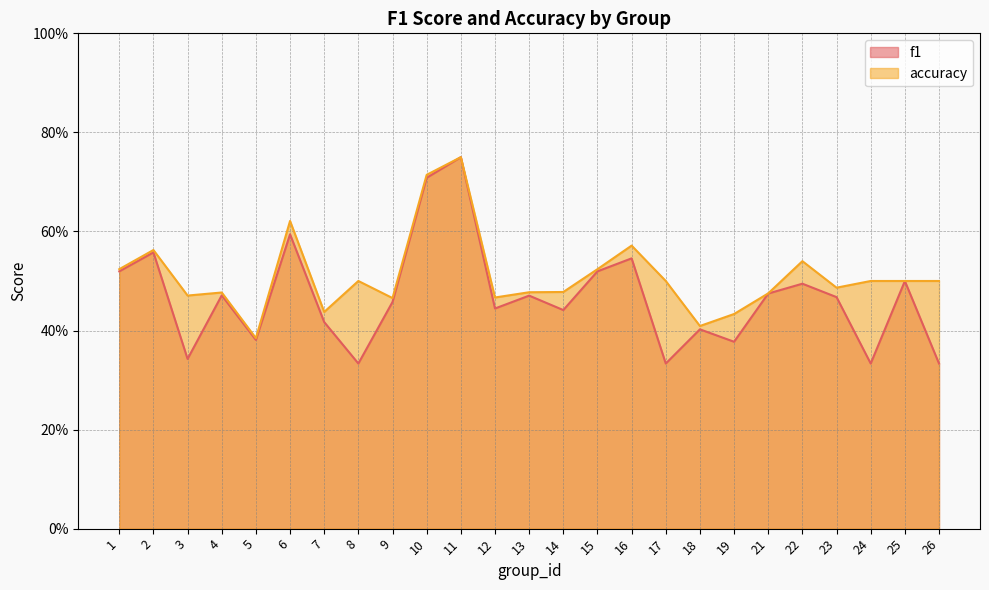

True or false: accuracy has more than 1 interior local peaks.

True